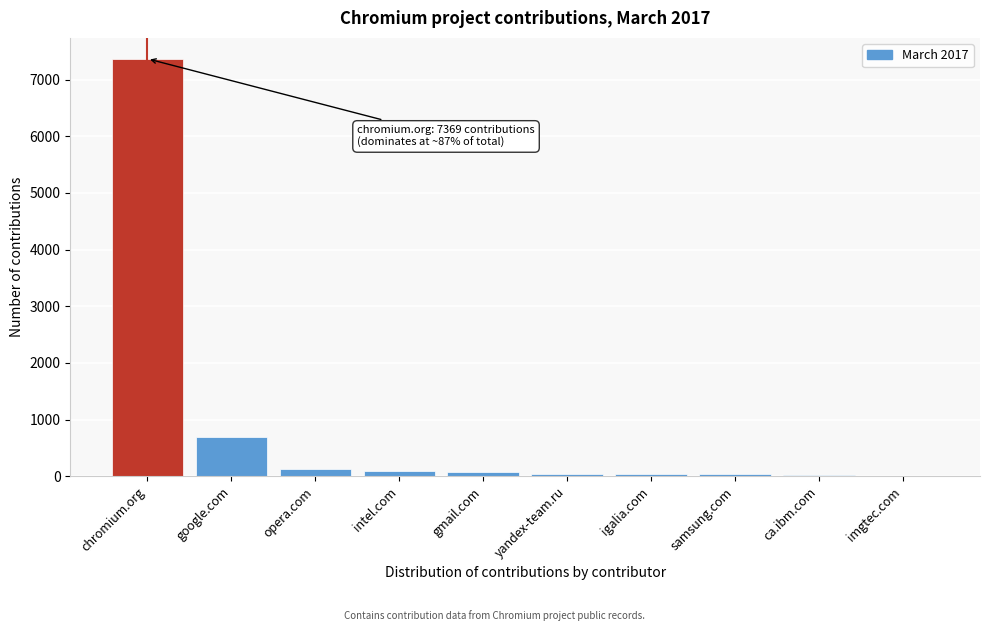

Where is the data nearest to the value 3690?

google.com